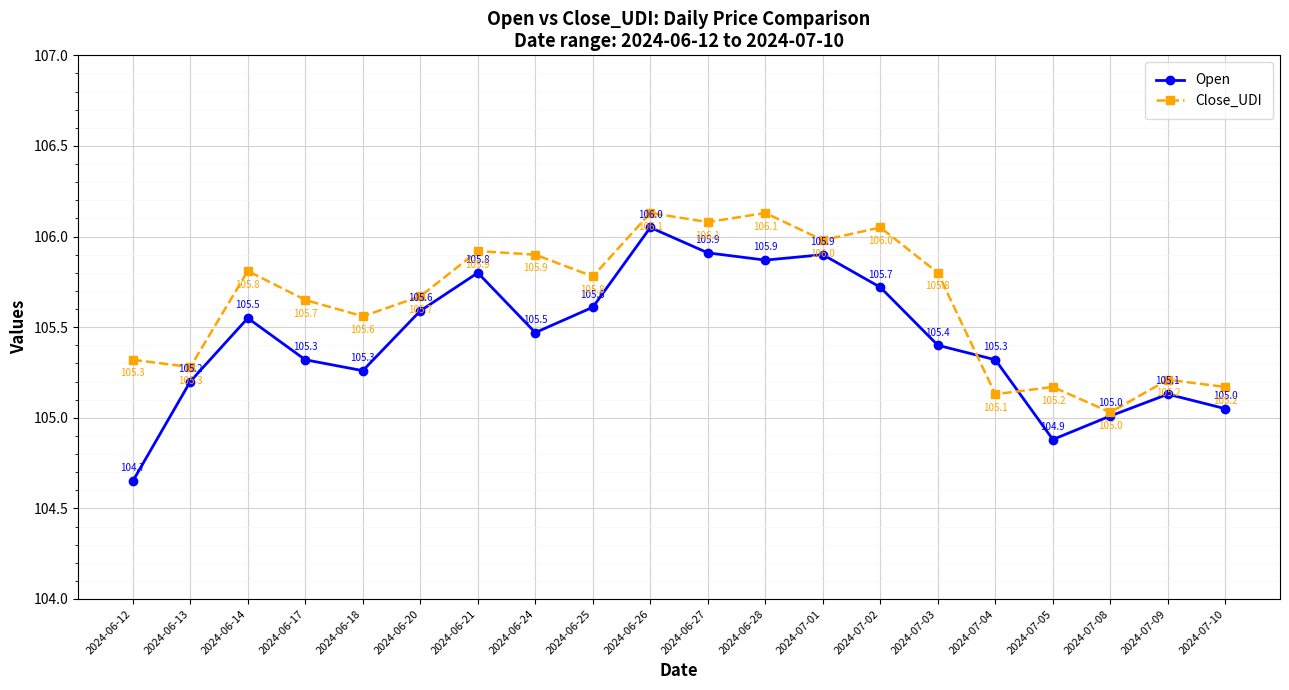

Is it true that Close_UDI equals 105.7 at 2024-06-20?

True